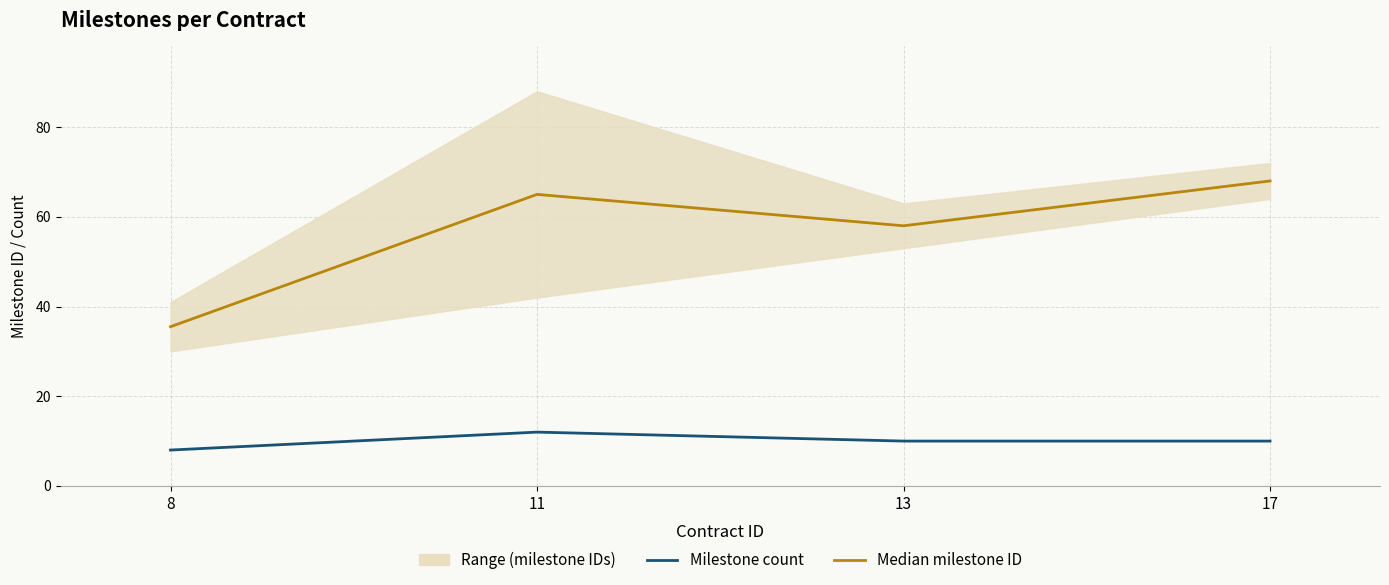

Reading left to right, what are all the values shown in this chart?

Median milestone ID: 8=35.5	11=65.0	13=58.0	17=68.0
Milestone count: 8=8.0	11=12.0	13=10.0	17=10.0